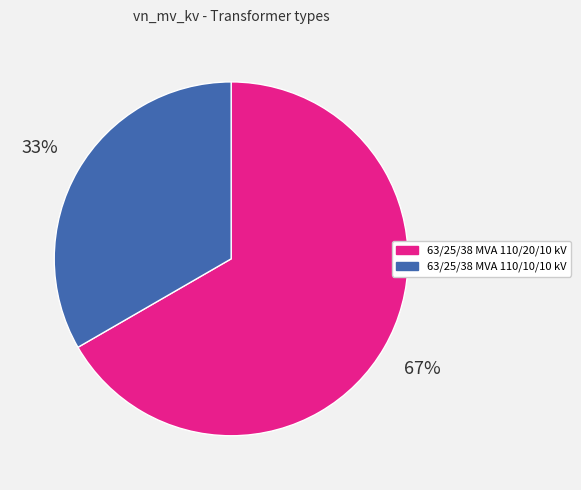

Which slice is the largest?

63/25/38 MVA 110/20/10 kV